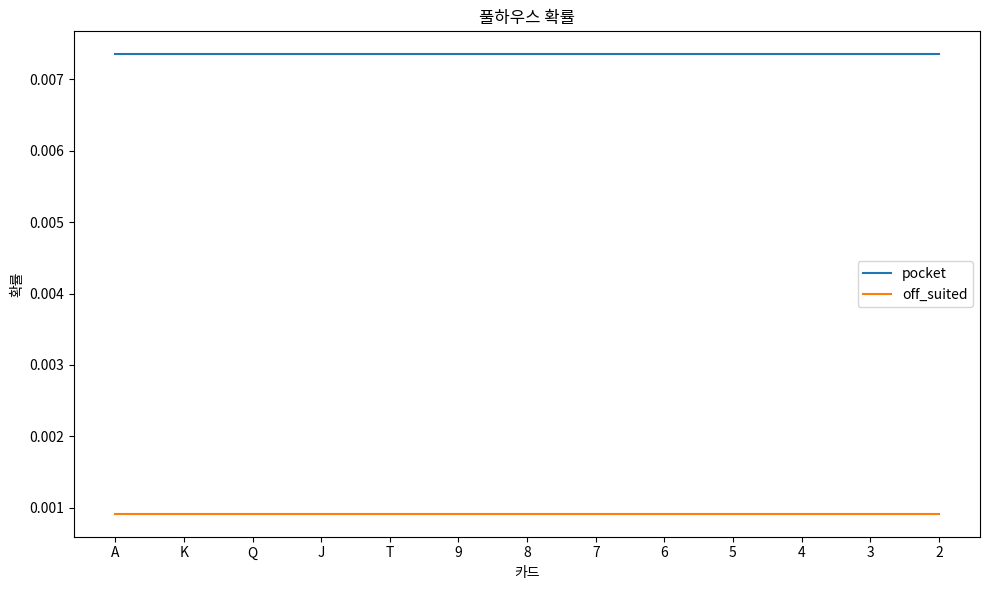

True or false: off_suited and pocket cross at least once.

False